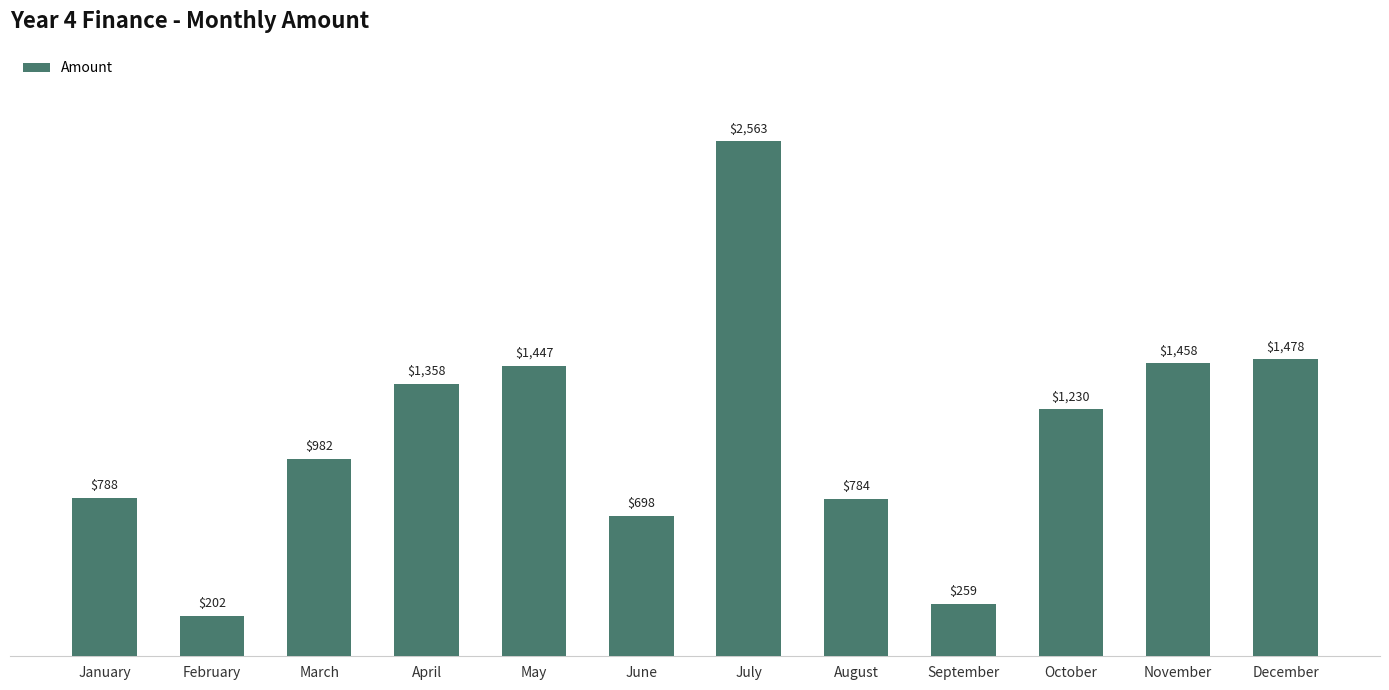

Does the chart contain any negative values?

No